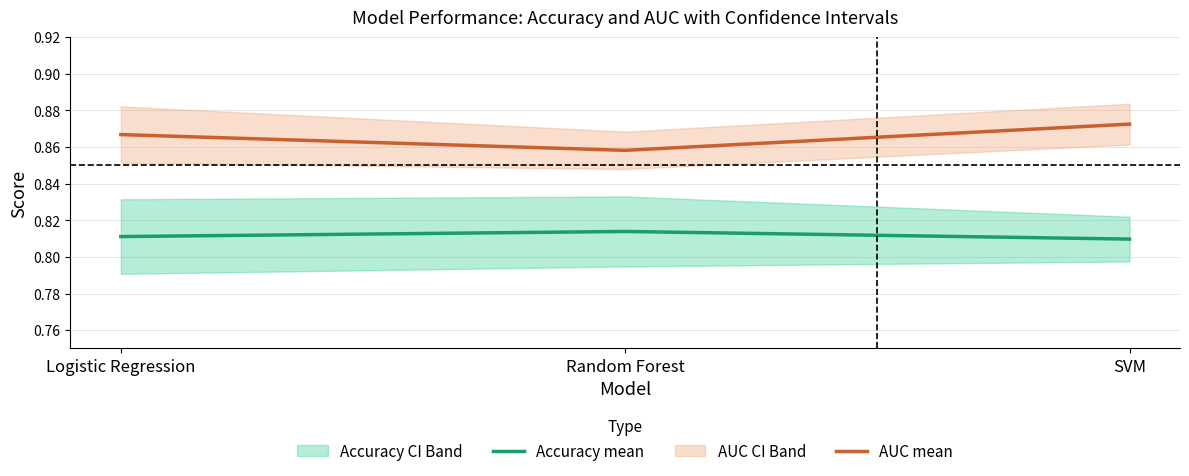

Count the AUC mean values in the range 0 to 1.

3